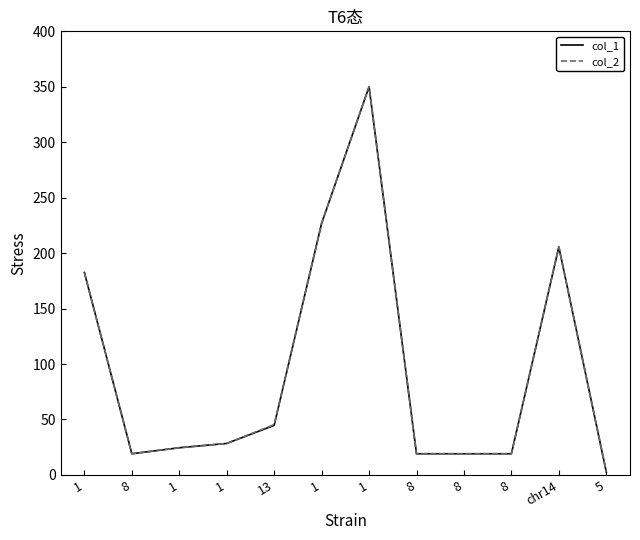

Which series has the largest total across all categories?

col_2